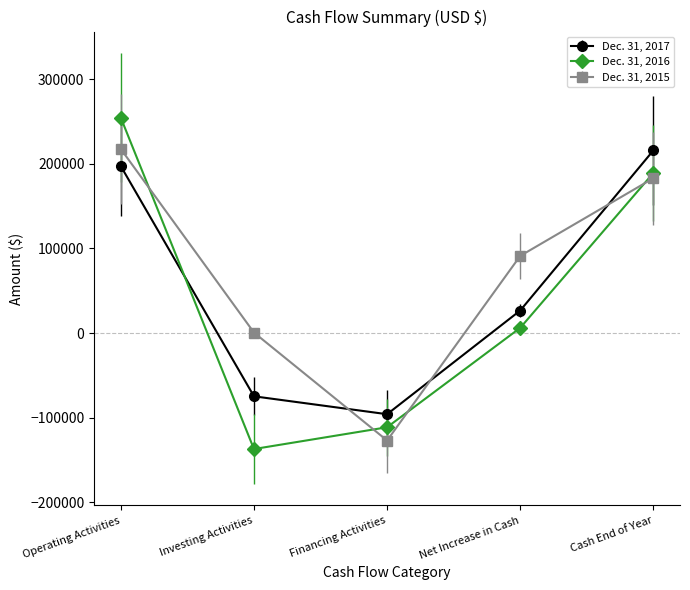

How many lines are shown in the chart?

3